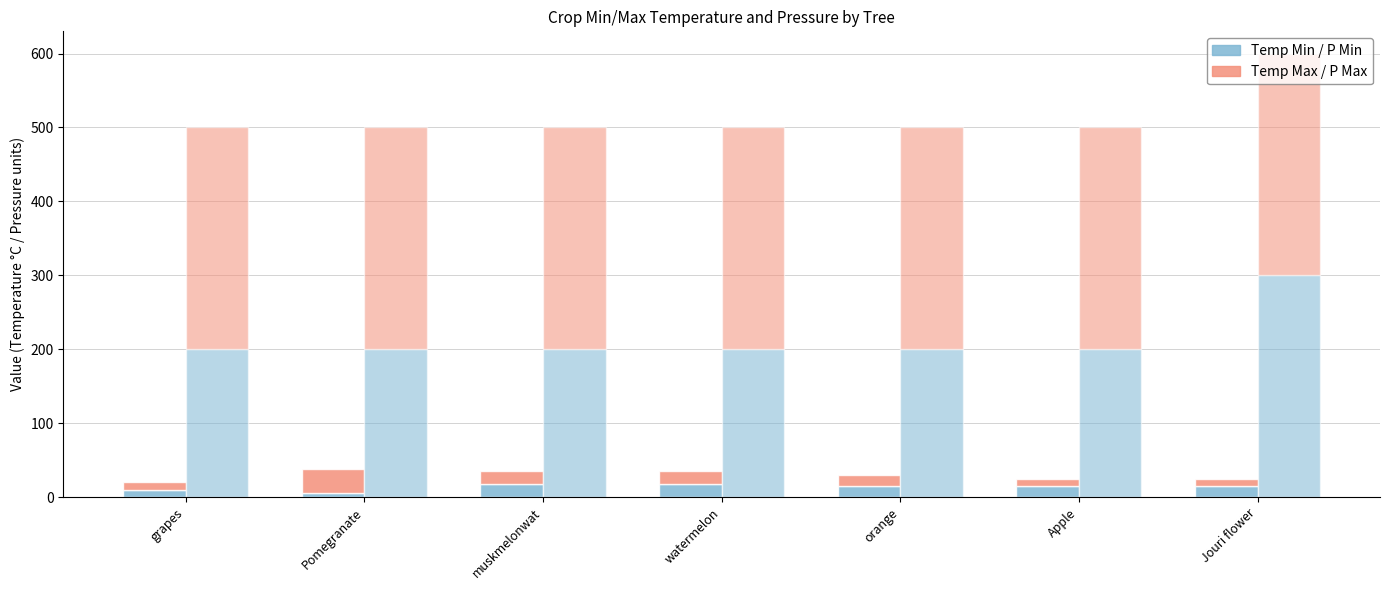

Reading left to right, extract all data points from this chart.

Temp Min: grapes=10	Pomegranate=5	muskmelonwat=18	watermelon=18	orange=15	Apple=15	Jouri flower=15
Temp Max: grapes=10	Pomegranate=33	muskmelonwat=17	watermelon=17	orange=15	Apple=10	Jouri flower=10
P Min: grapes=200	Pomegranate=200	muskmelonwat=200	watermelon=200	orange=200	Apple=200	Jouri flower=300
P Max: grapes=300	Pomegranate=300	muskmelonwat=300	watermelon=300	orange=300	Apple=300	Jouri flower=300